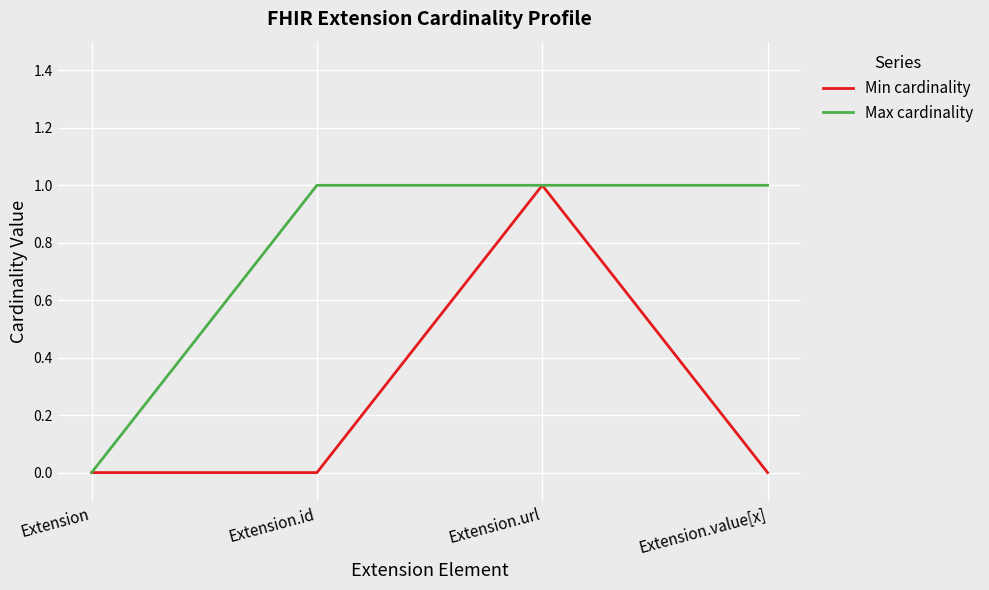

What position from the right is Extension.id?

3